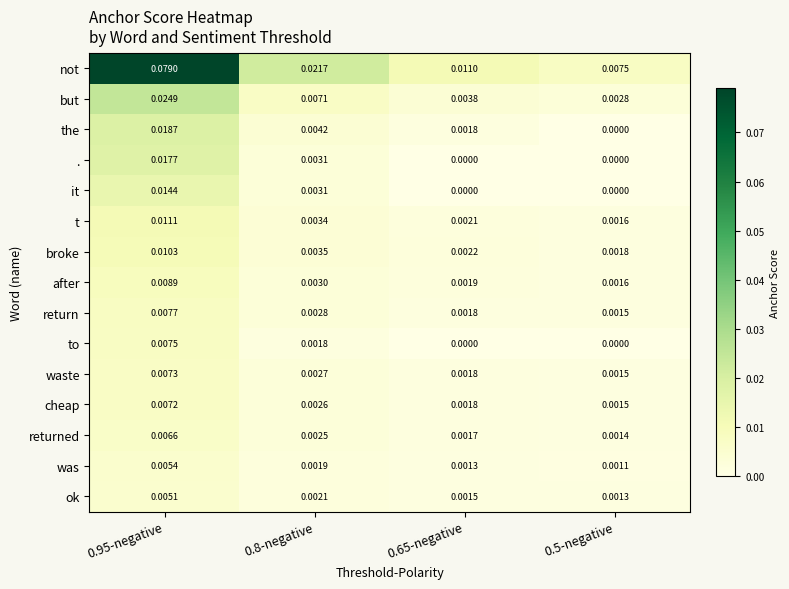

List the series in order of their peak value, lowest first.

ok, was, returned, cheap, waste, to, return, after, broke, t, it, ., the, but, not